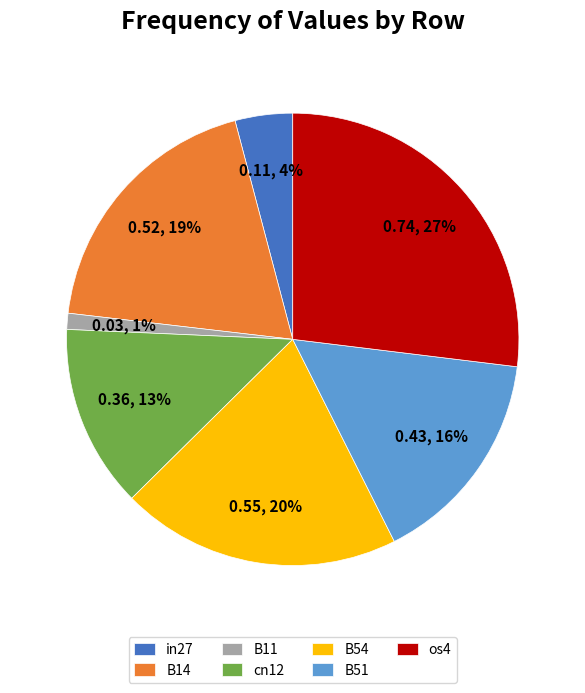

Which has a higher value, B51 or B54?

B54